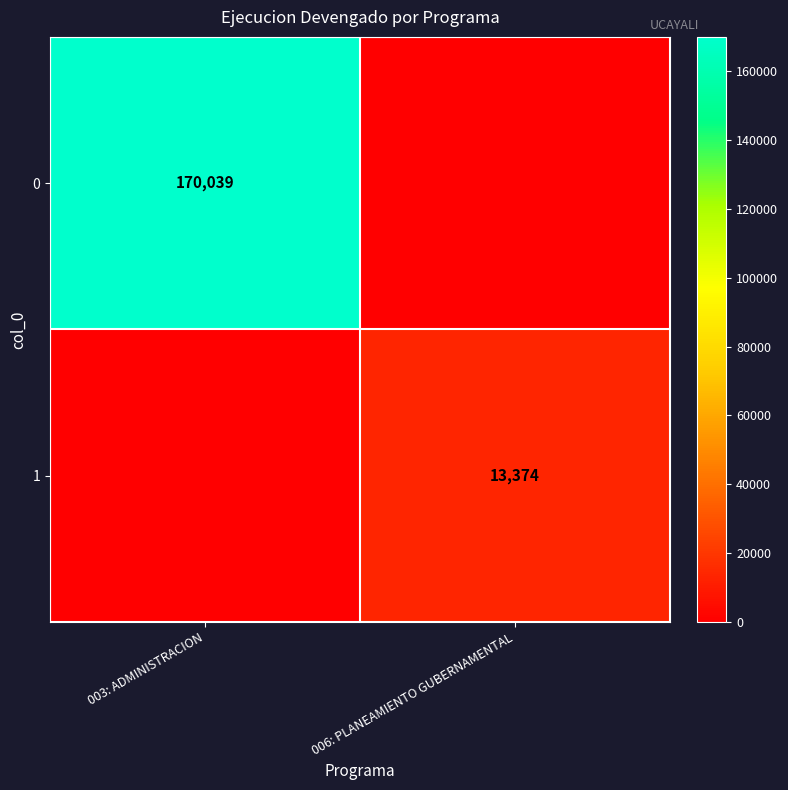

Is it true that 1 equals 13374 at 006: PLANEAMIENTO GUBERNAMENTAL?

True